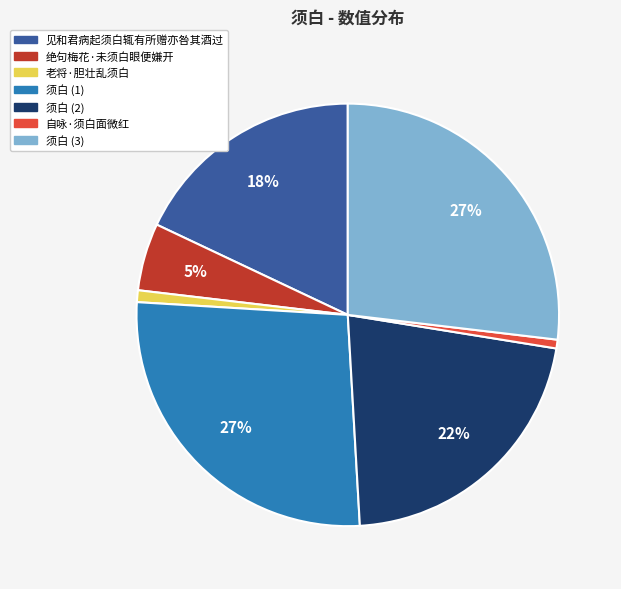

Is there a majority slice in this chart?

No